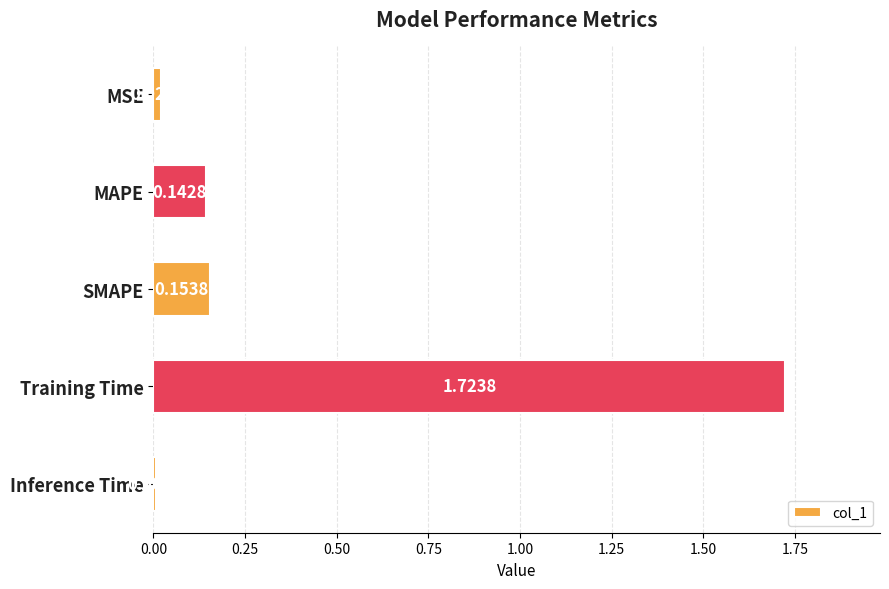

At which label is the value closest to 0?

Inference Time